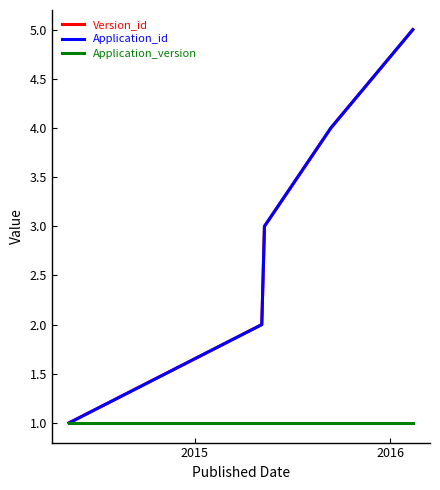

Is this an area chart (filled region under the line)?

No